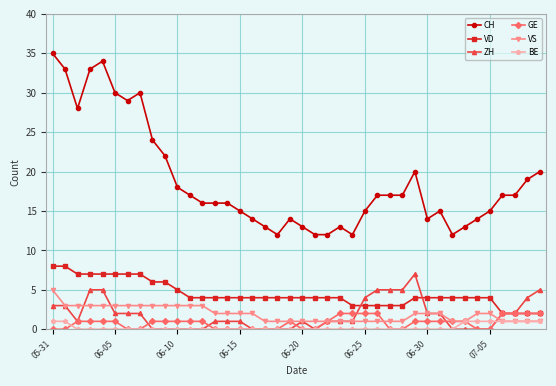

What is the difference between the maximum and minimum values in the VD series?

6